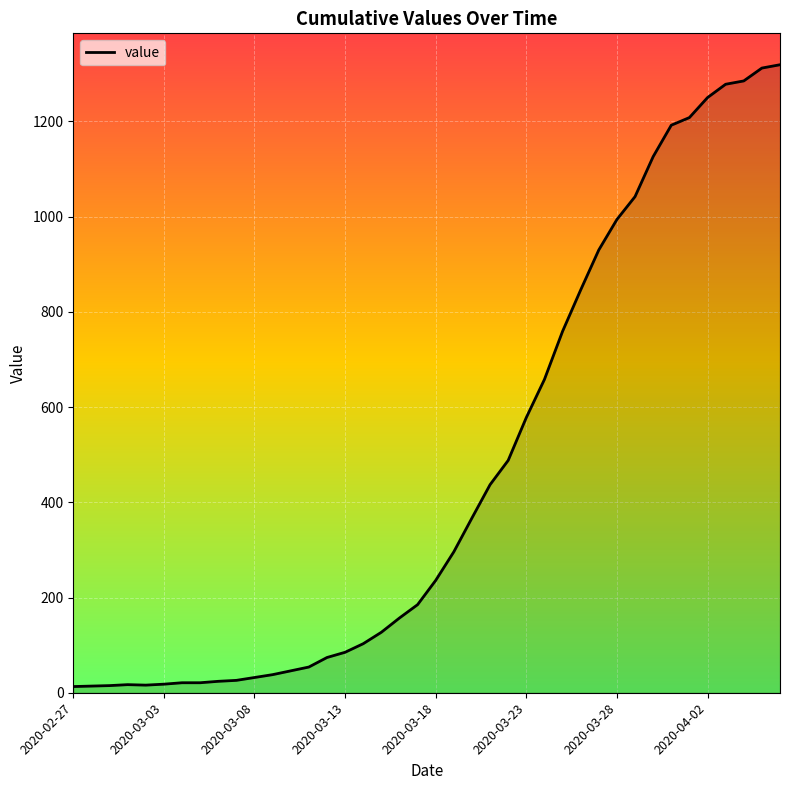

What is the difference between the maximum and minimum values?

1306